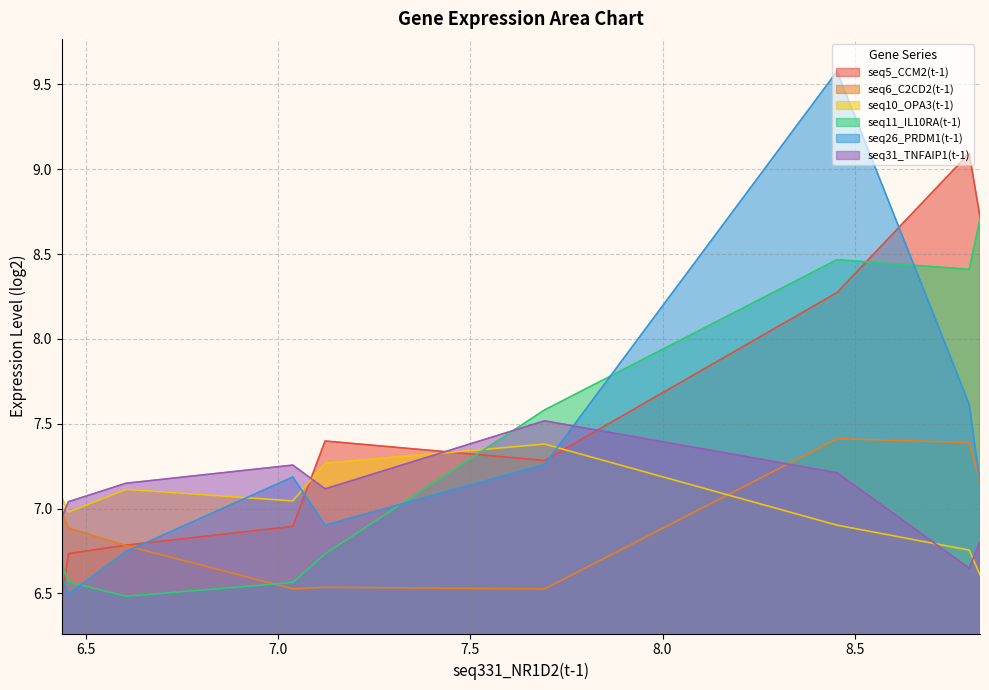

What are all the series names shown in the legend?

seq5_CCM2(t-1), seq6_C2CD2(t-1), seq10_OPA3(t-1), seq11_IL10RA(t-1), seq26_PRDM1(t-1), seq31_TNFAIP1(t-1)